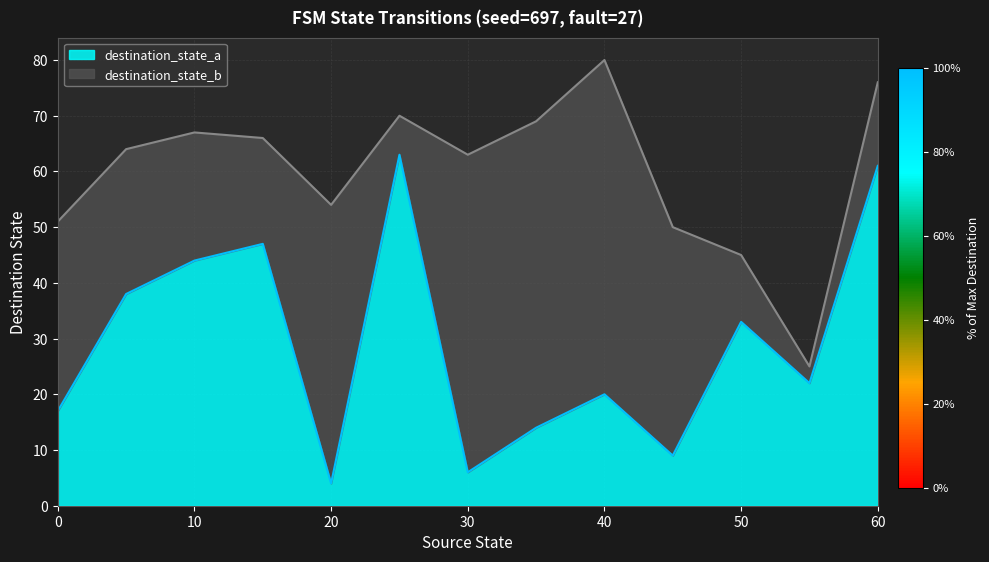

Reading right to left, list all the values displayed in this chart.

source_state: 60=60	55=55	50=50	45=45	40=40	35=35	30=30	25=25	20=20	15=15	10=10	5=5	0=0
destination_state_a: 60=61	55=22	50=33	45=9	40=20	35=14	30=6	25=63	20=4	15=47	10=44	5=38	0=17
destination_state_b: 60=15	55=3	50=12	45=41	40=60	35=55	30=57	25=7	20=50	15=19	10=23	5=26	0=34